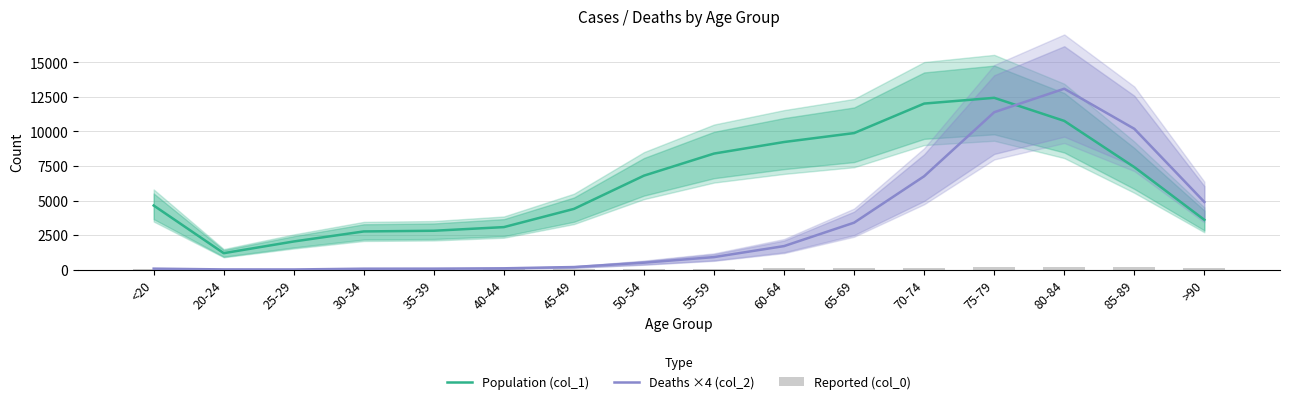

Reading left to right, list all the values displayed in this chart.

Population (col_1): <20=4641	20-24=1191	25-29=2038	30-34=2765	35-39=2814	40-44=3078	45-49=4396	50-54=6803	55-59=8400	60-64=9236	65-69=9883	70-74=12018	75-79=12434	80-84=10764	85-89=7417	>90=3604
Deaths ×4 (col_2): <20=72	20-24=16	25-29=12	30-34=68	35-39=72	40-44=96	45-49=188	50-54=504	55-59=908	60-64=1704	65-69=3400	70-74=6760	75-79=11392	80-84=13092	85-89=10192	>90=4896
Reported (col_0): <20=77	20-24=5	25-29=14	30-34=27	35-39=17	40-44=20	45-49=23	50-54=39	55-59=59	60-64=84	65-69=137	70-74=153	75-79=220	80-84=209	85-89=206	>90=93